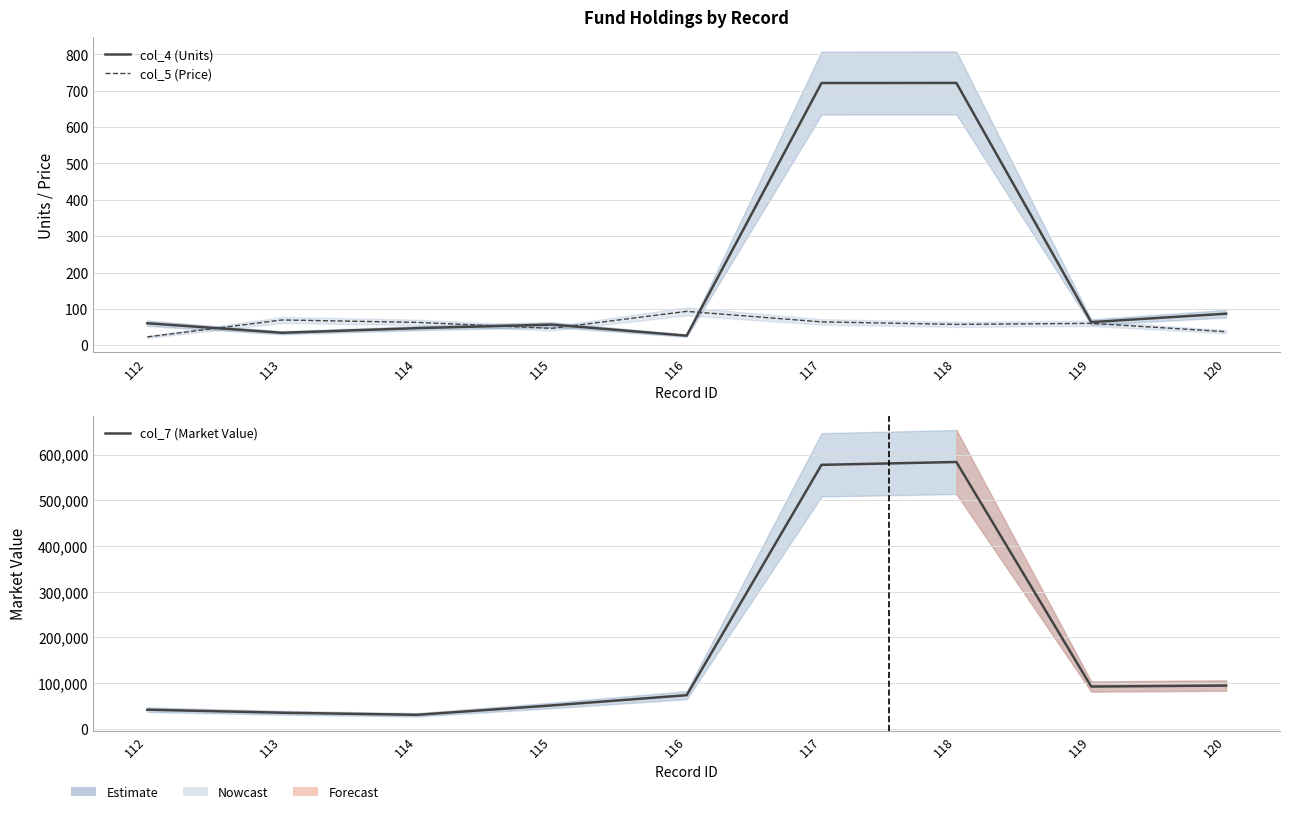

Does the chart have visible grid lines?

Yes